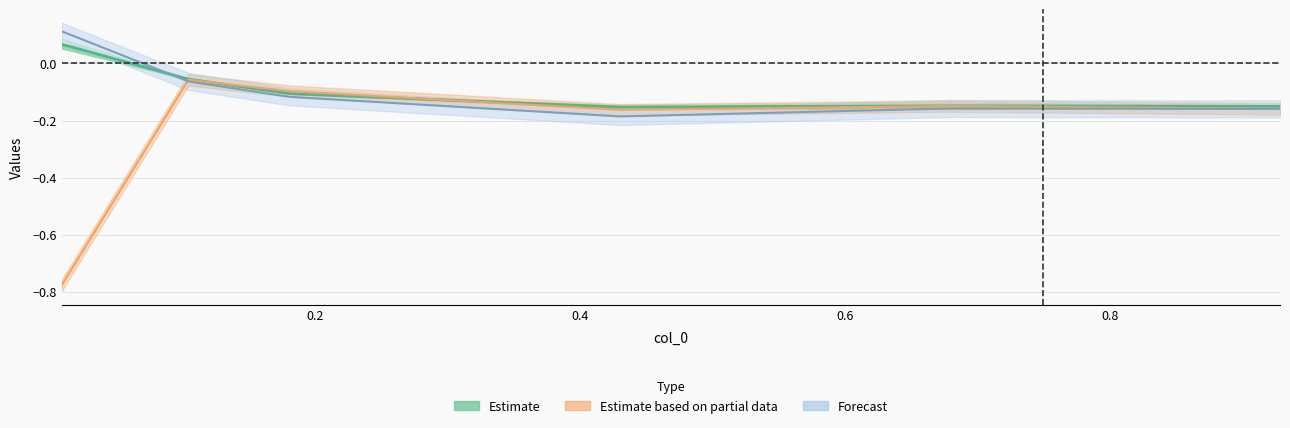

What is the lowest value of the Estimate based on partial data series?

-0.8